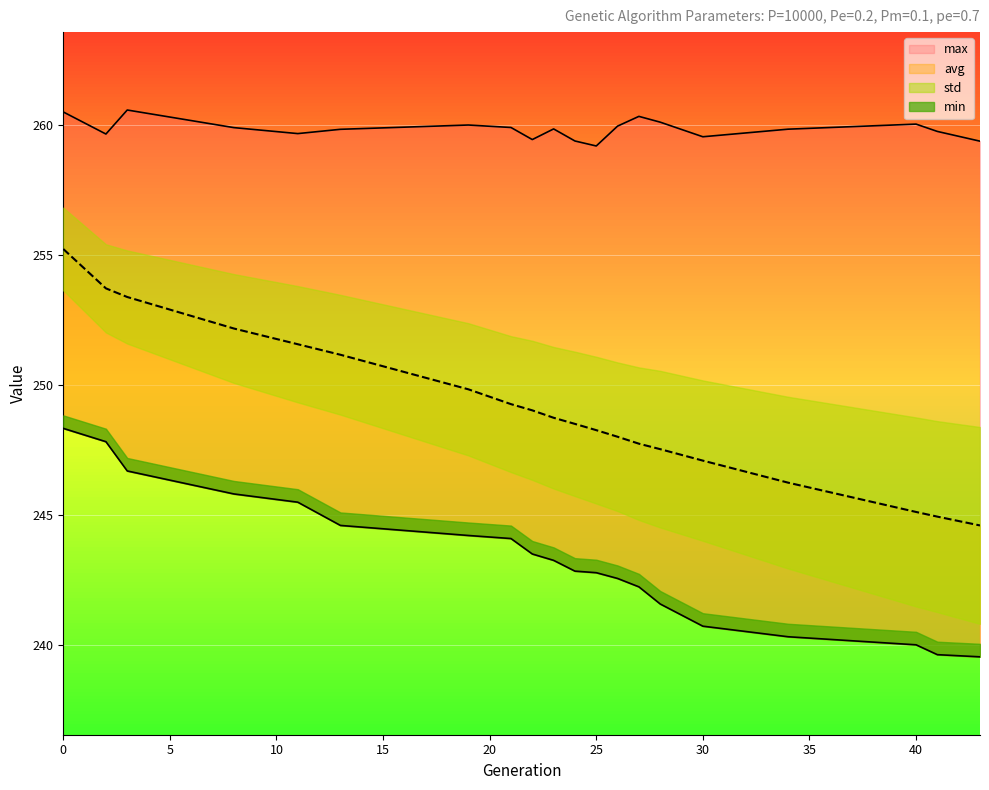

Where is avg nearest to the value 249?

22